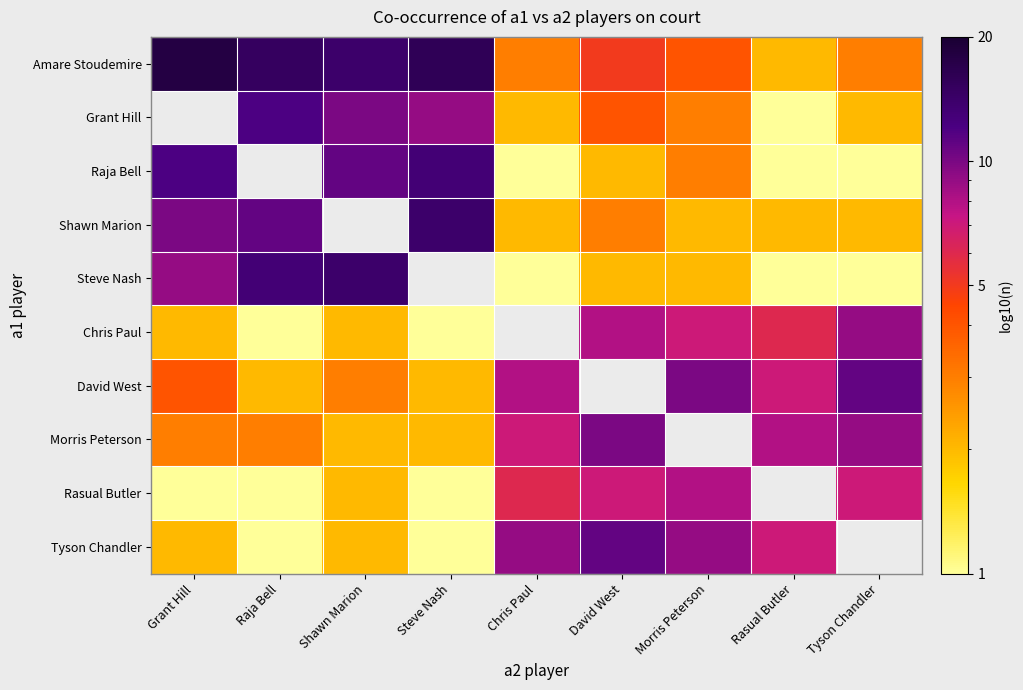

How many categories are shown in the chart?

9